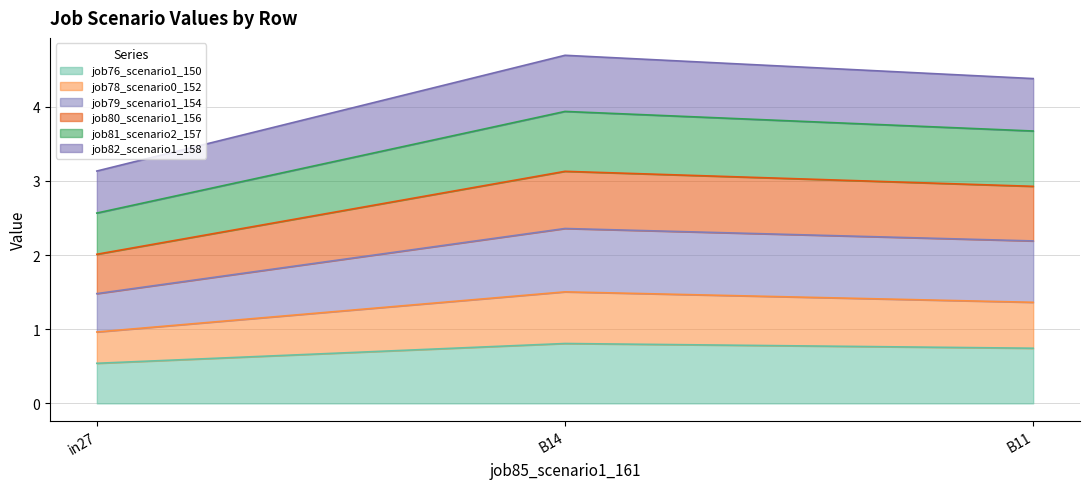

At which category is the sum across all series the highest?

B14